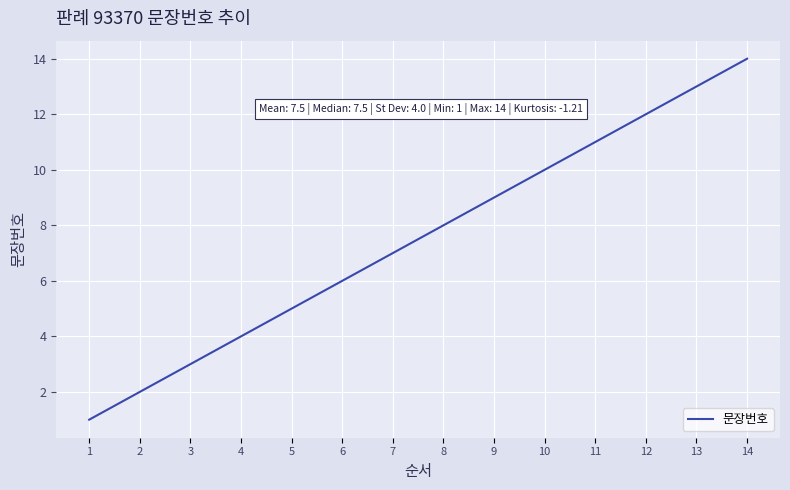

True or false: there are more than 1 points higher than both neighbors.

False